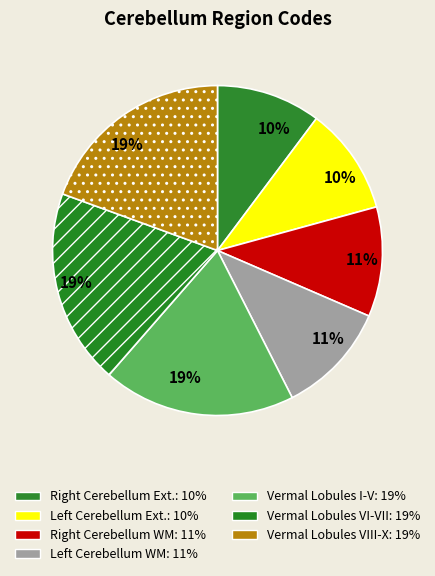

How many slices are in this pie chart?

7